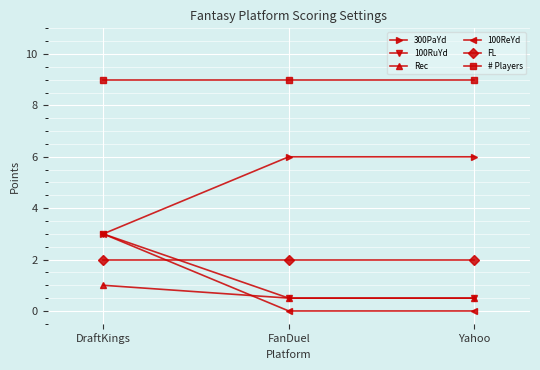

What is the minimum value for 300PaYd?

3.0